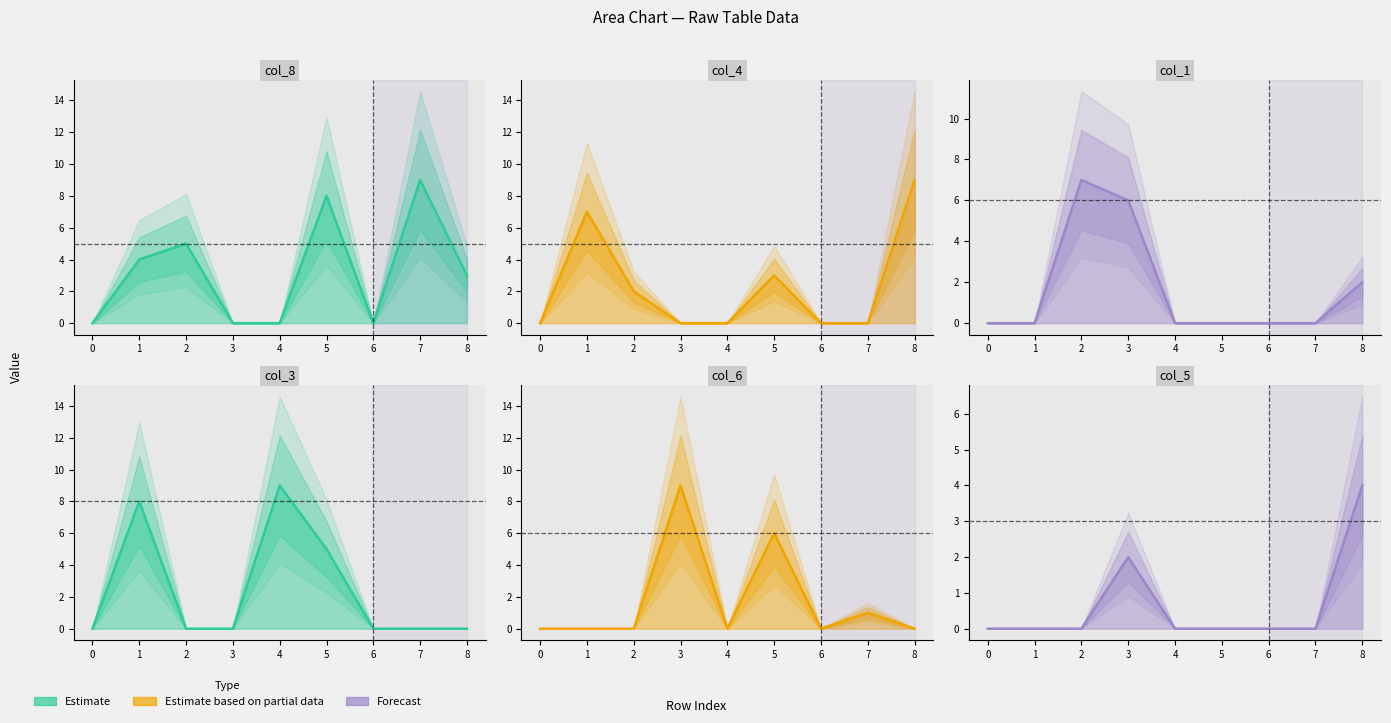

Reading left to right, transcribe all the data shown in this chart.

col_8: 0	4	5	0	0	8	0	9	3
col_4: 0	7	2	0	0	3	0	0	9
col_1: 0	0	7	6	0	0	0	0	2
col_3: 0	8	0	0	9	5	0	0	0
col_6: 0	0	0	9	0	6	0	1	0
col_5: 0	0	0	2	0	0	0	0	4